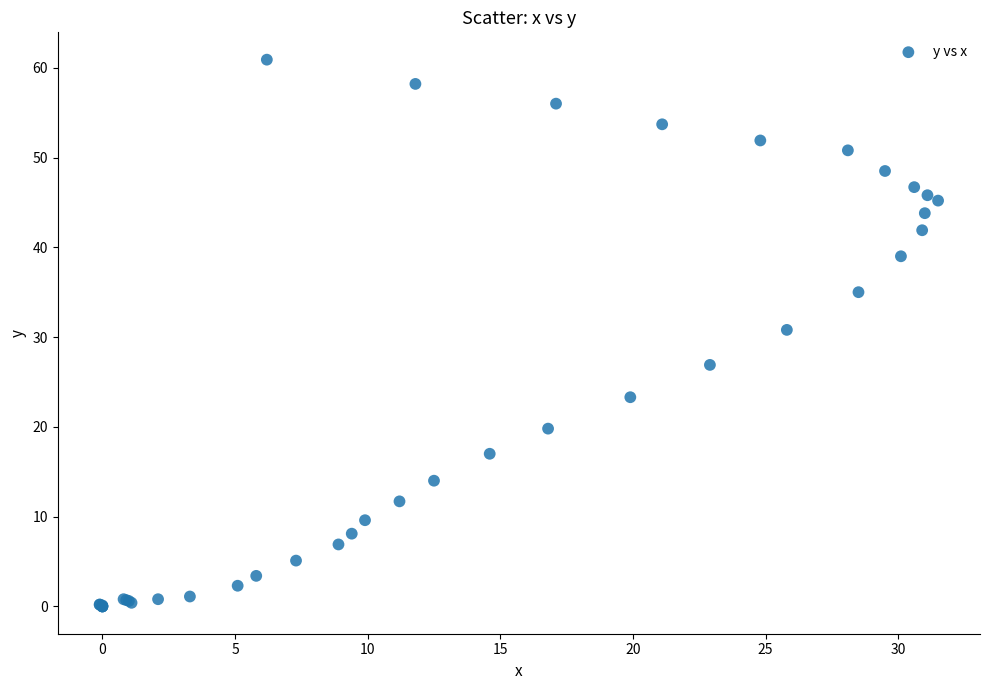

What Y value in the scatter plot is closest to 30?

30.8